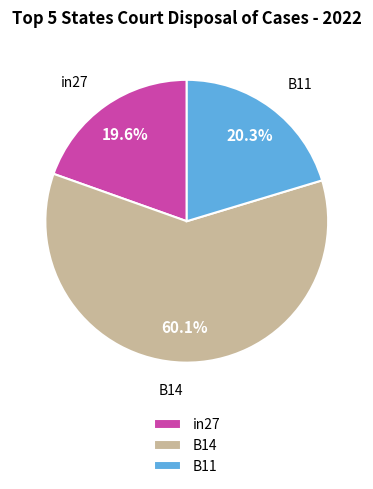

To the nearest percent, what percentage of the pie is B11?

20%